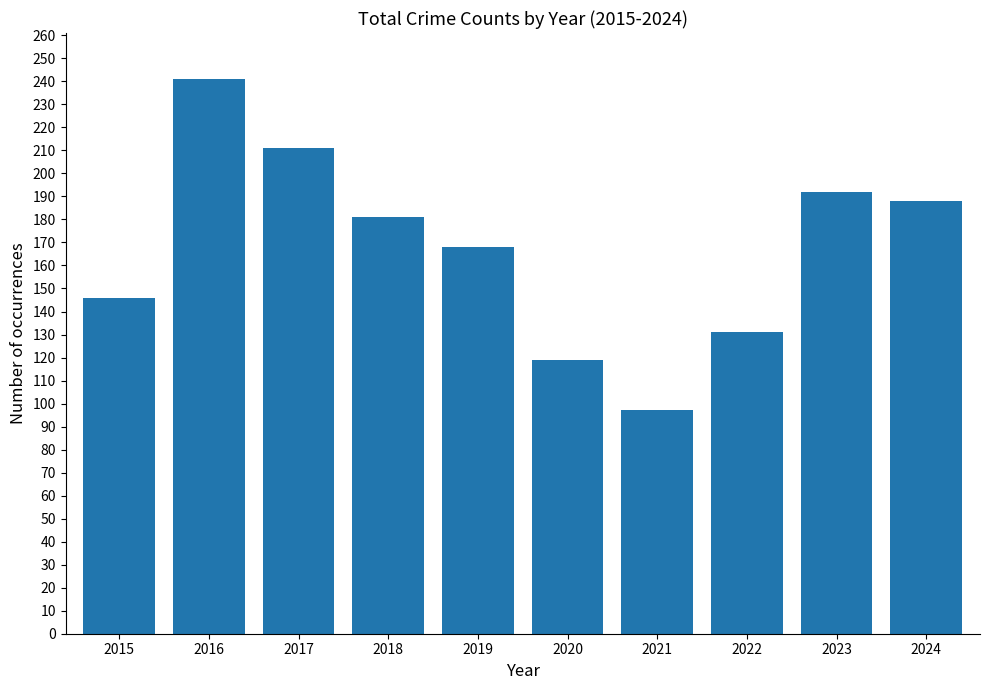

The value at 2023 is 192. True or false?

True